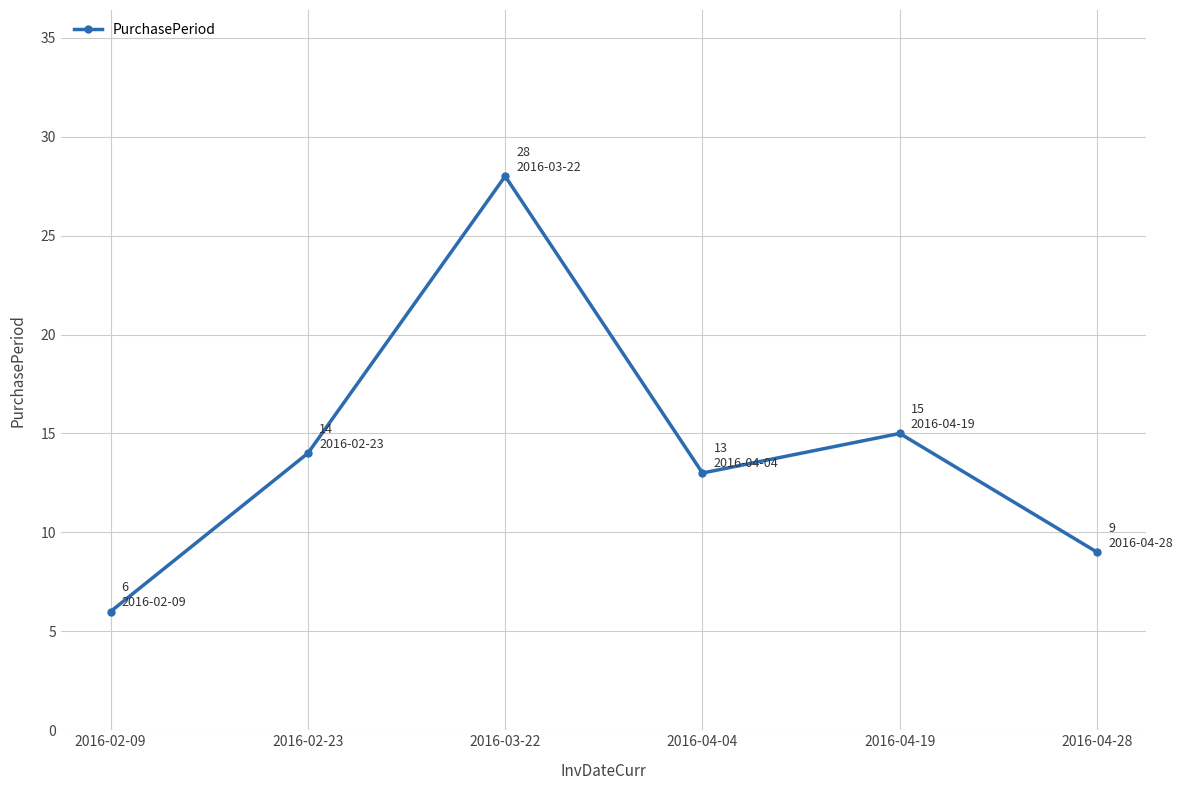

List the labels in order of value, smallest first.

2016-02-09, 2016-04-28, 2016-04-04, 2016-02-23, 2016-04-19, 2016-03-22